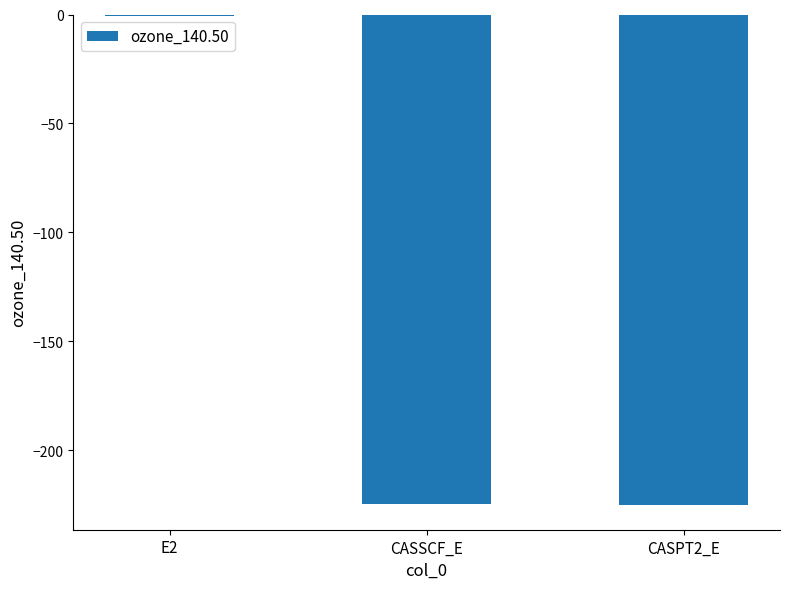

Count the number of categories in the chart.

3